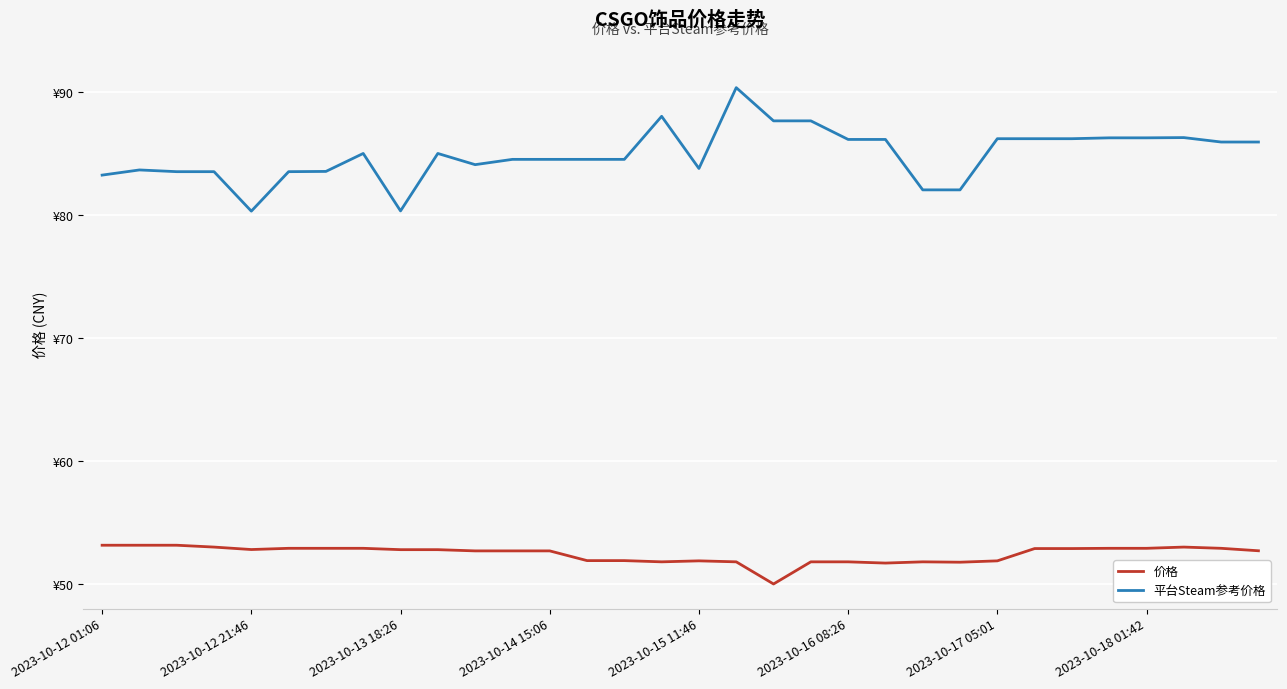

Does the chart display data point markers on the line(s)?

No